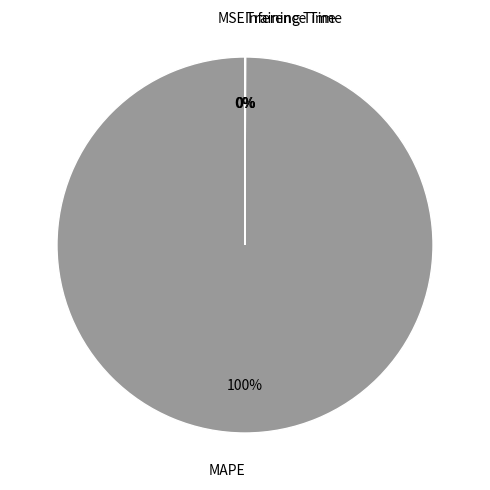

Which slice is the largest?

MAPE